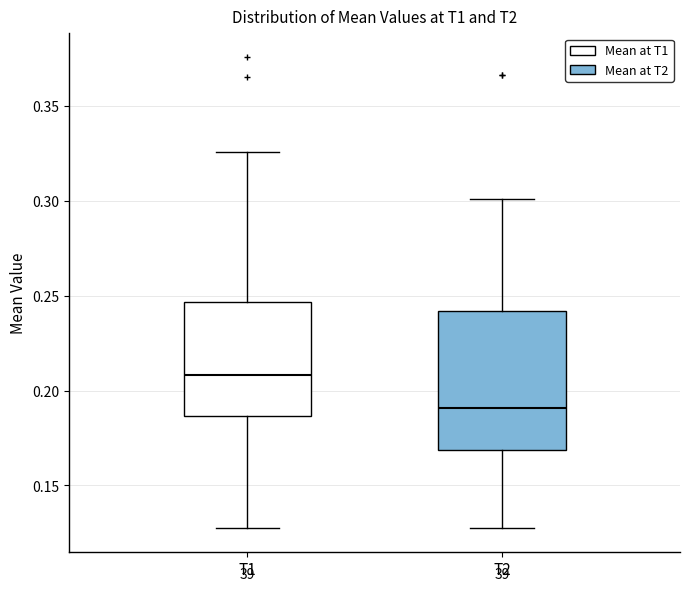

Which box's median line is the highest?

T1